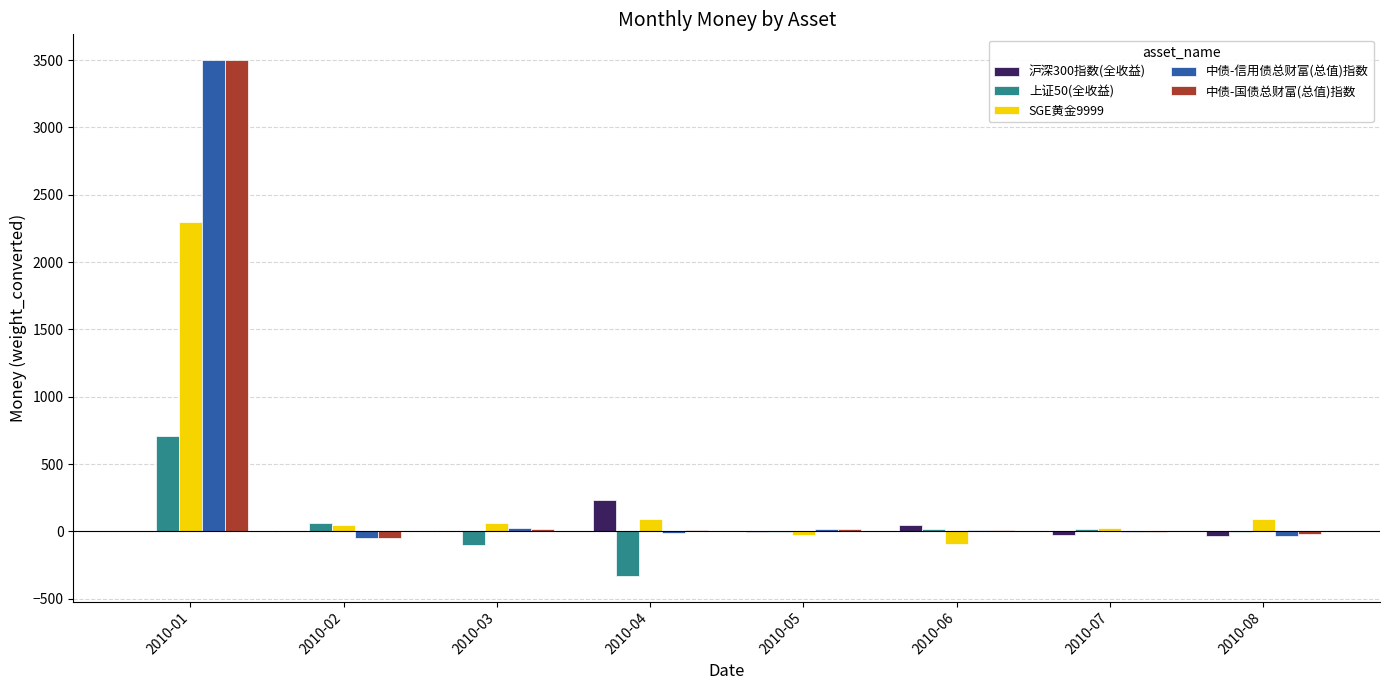

What is the highest value of the SGE黄金9999 series?

2294.4